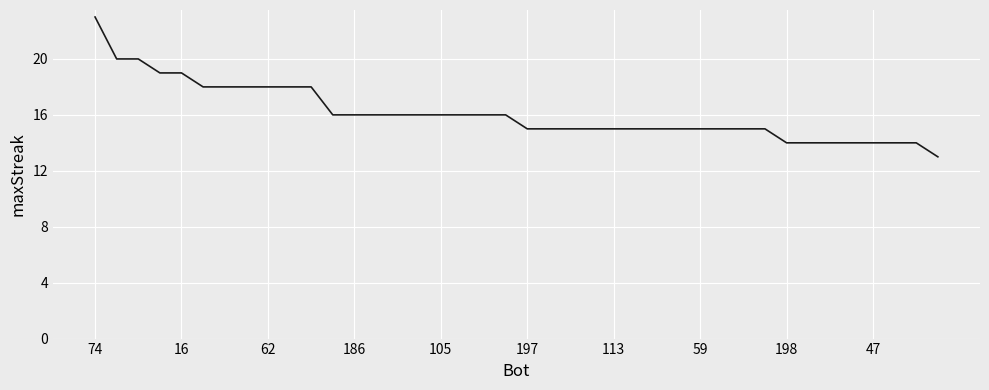

What is the greatest value displayed?

23